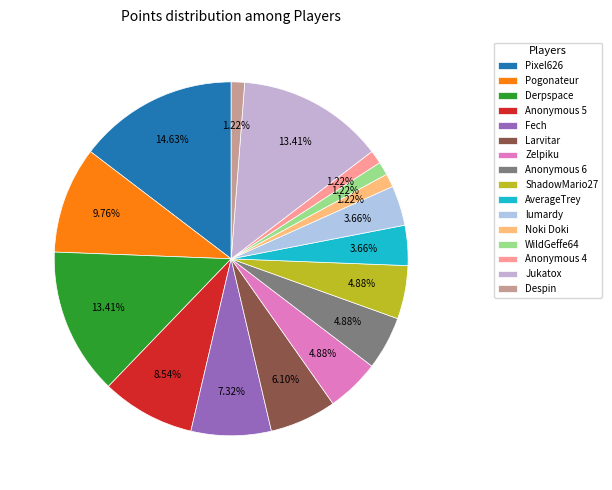

How many segments does this pie chart have?

16